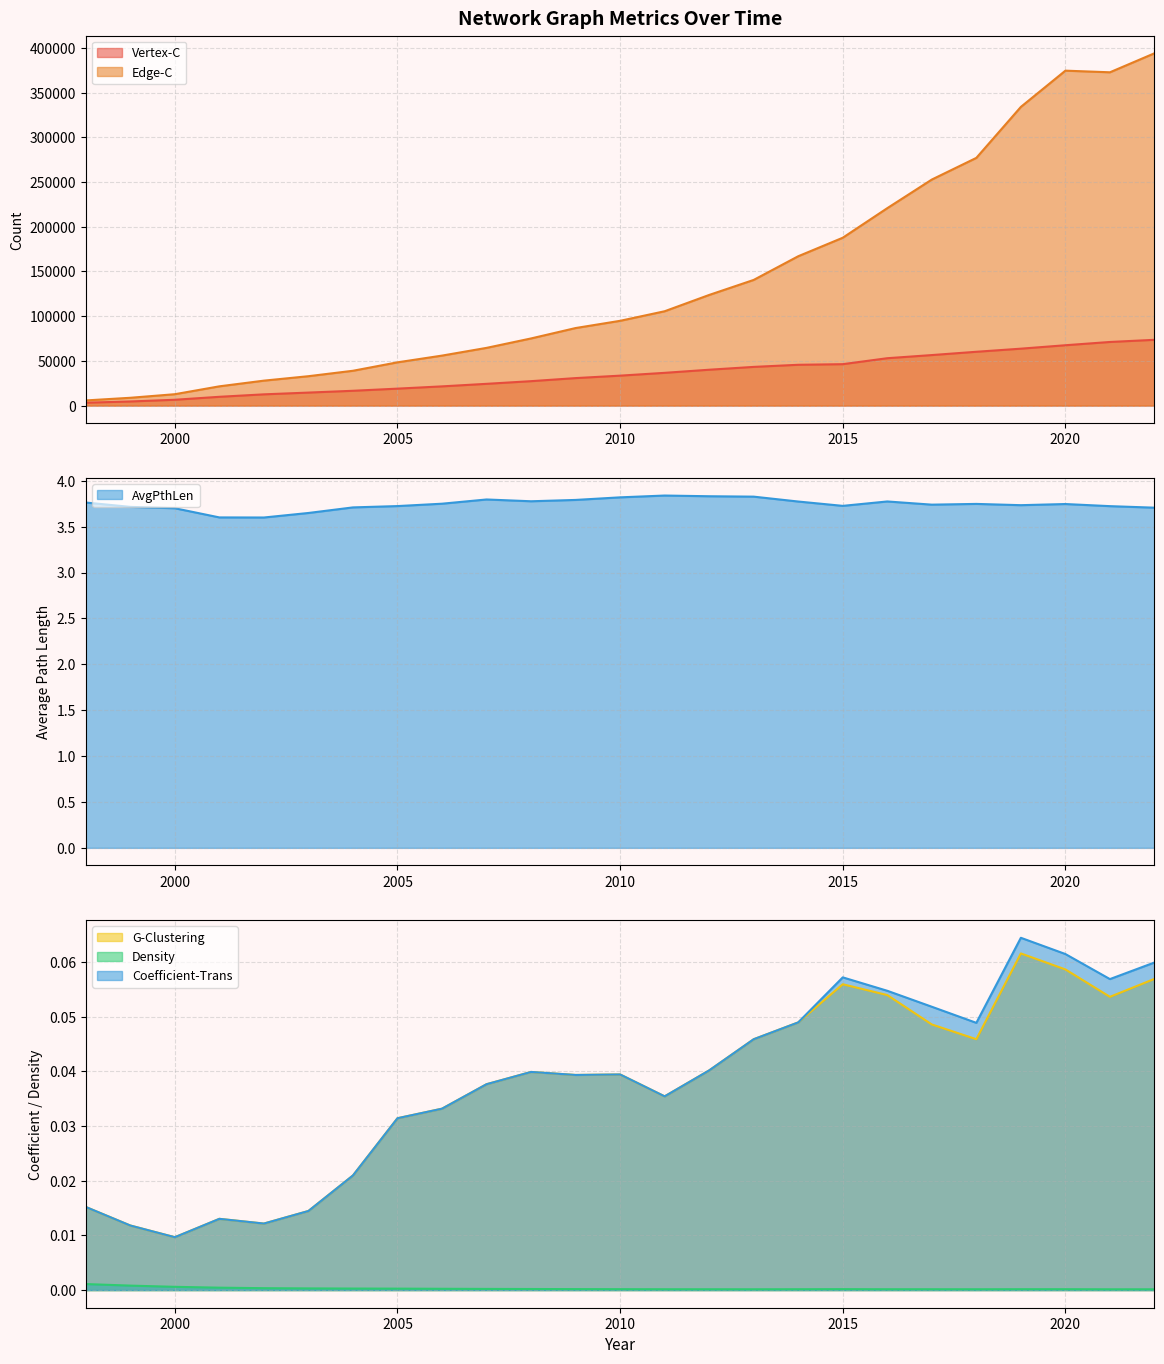

At which label is Edge-C closest to 199856?

2015